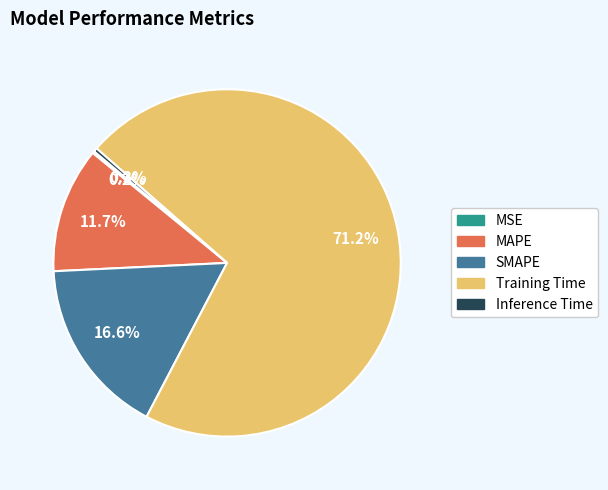

Do MAPE and Training Time together represent more than half of the pie?

Yes